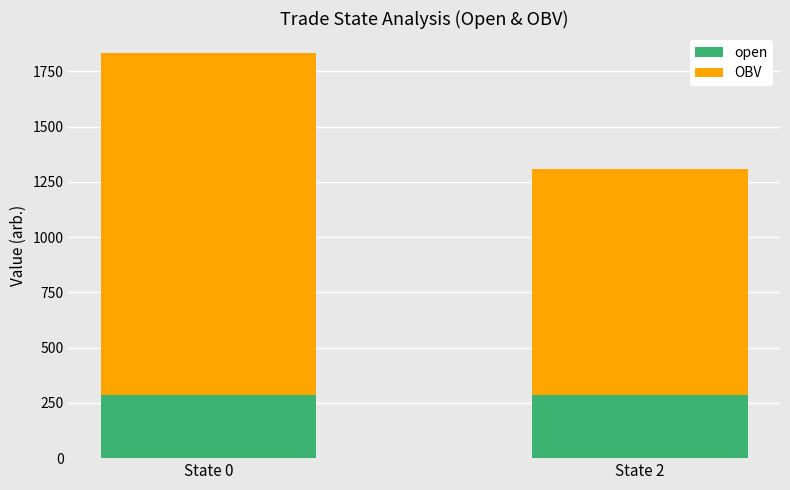

What is the sum of the open values at State 0 and State 2?

573.0